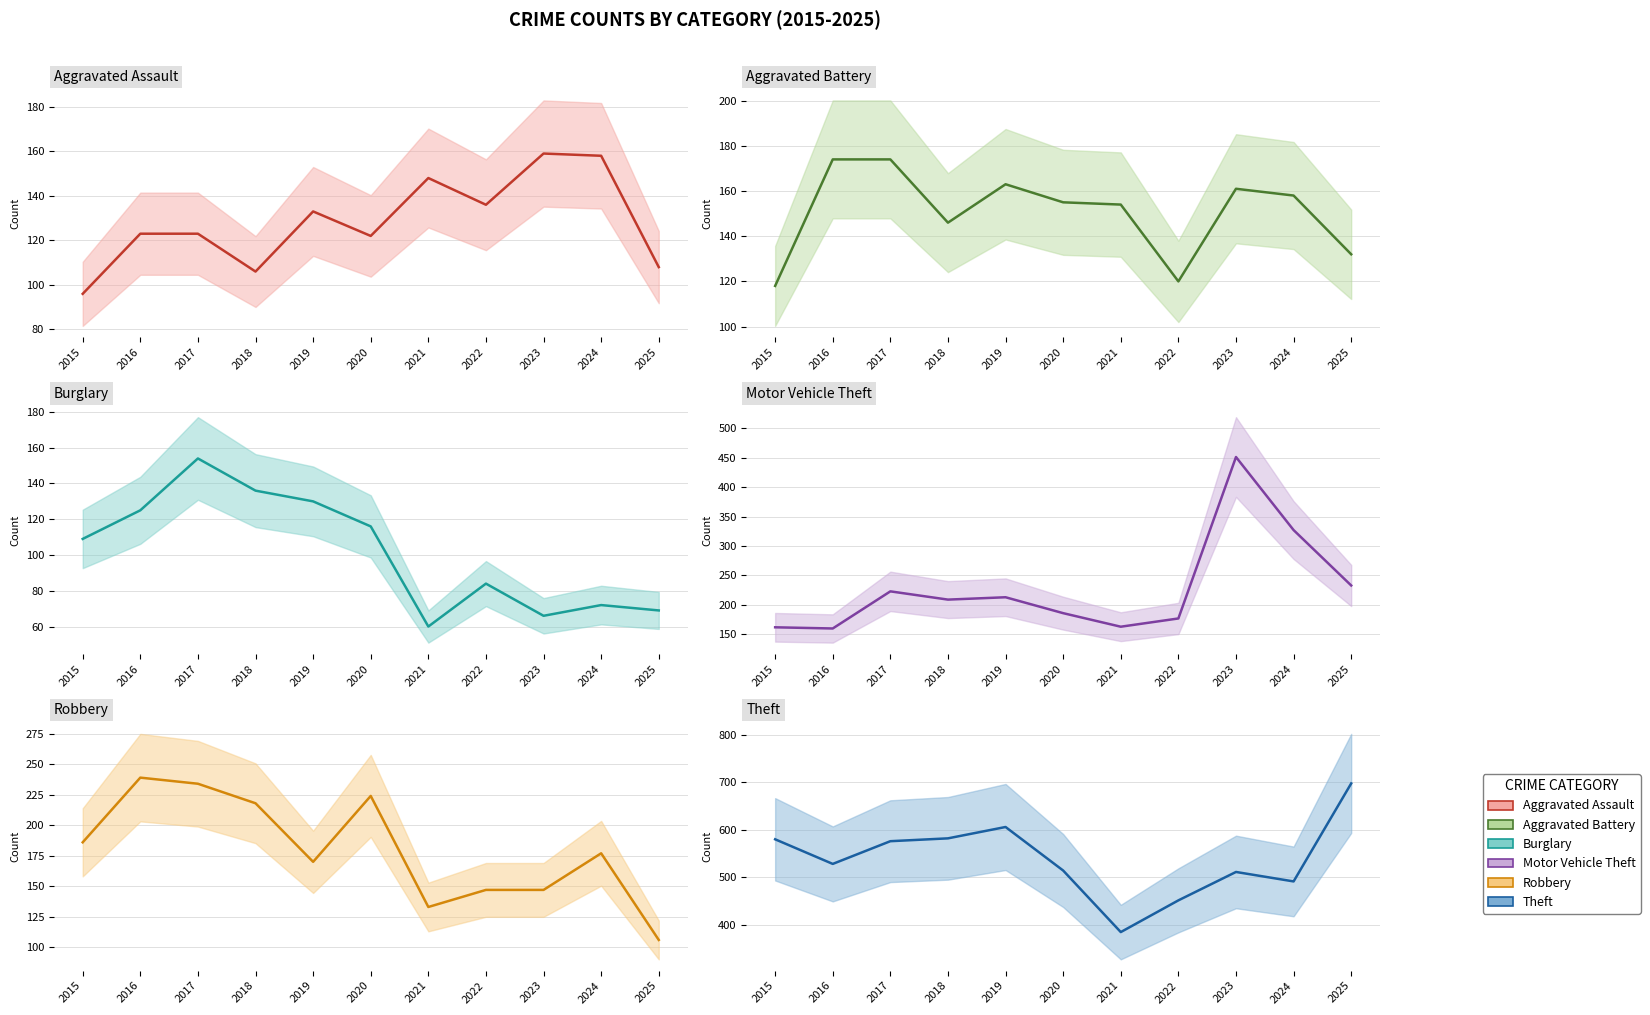

What is the maximum value for Aggravated Assault?

159